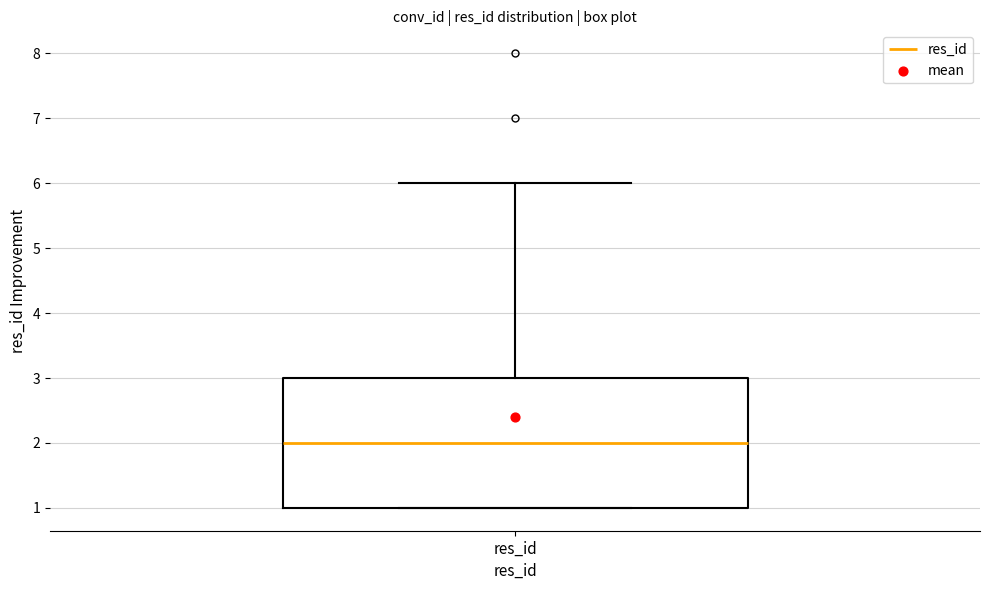

Where does the upper whisker of the box for res_id end on the y-axis? The values are not printed on the chart, so give them approximately, as read against the axis.

6